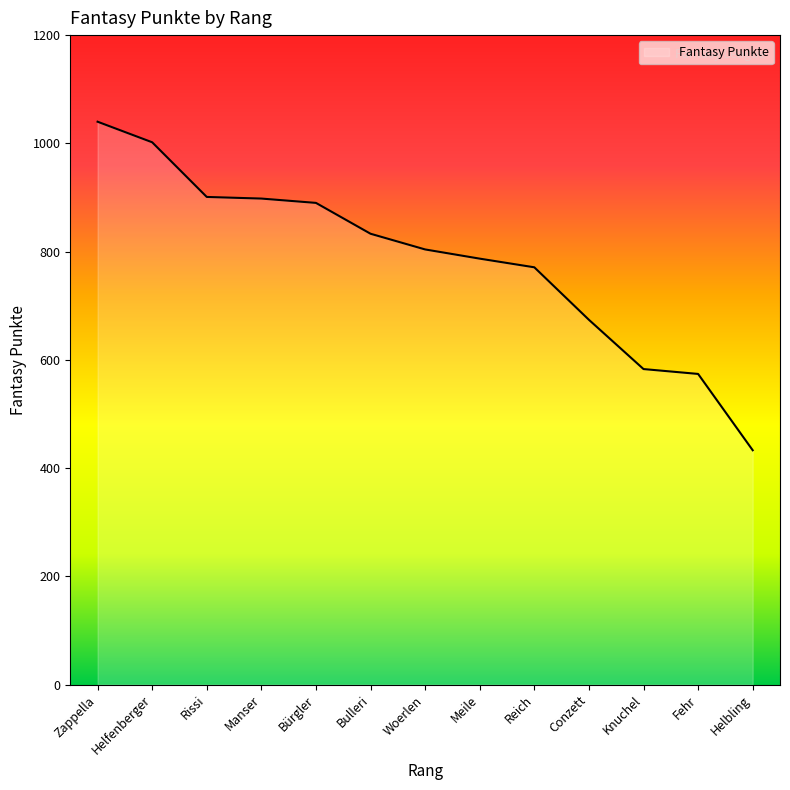

What is the difference between the values at Woerlen and Reich?

33